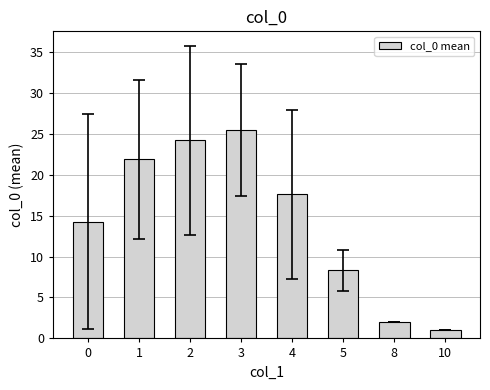

What is the minimum value shown in the chart?

1.0